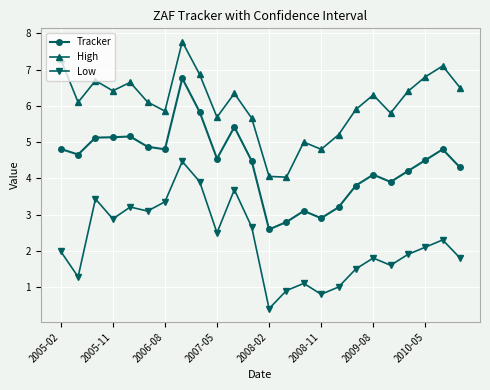

Which series has the widest spread of values?

Tracker